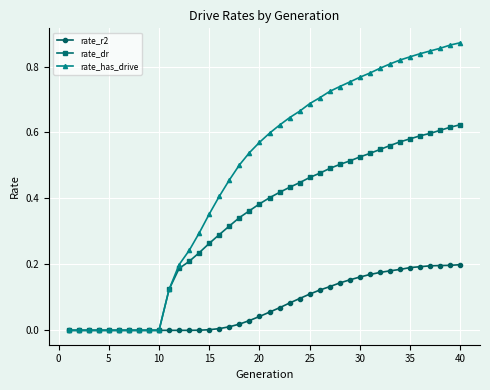

List the series in order of their overall mean, highest first.

rate_has_drive, rate_dr, rate_r2